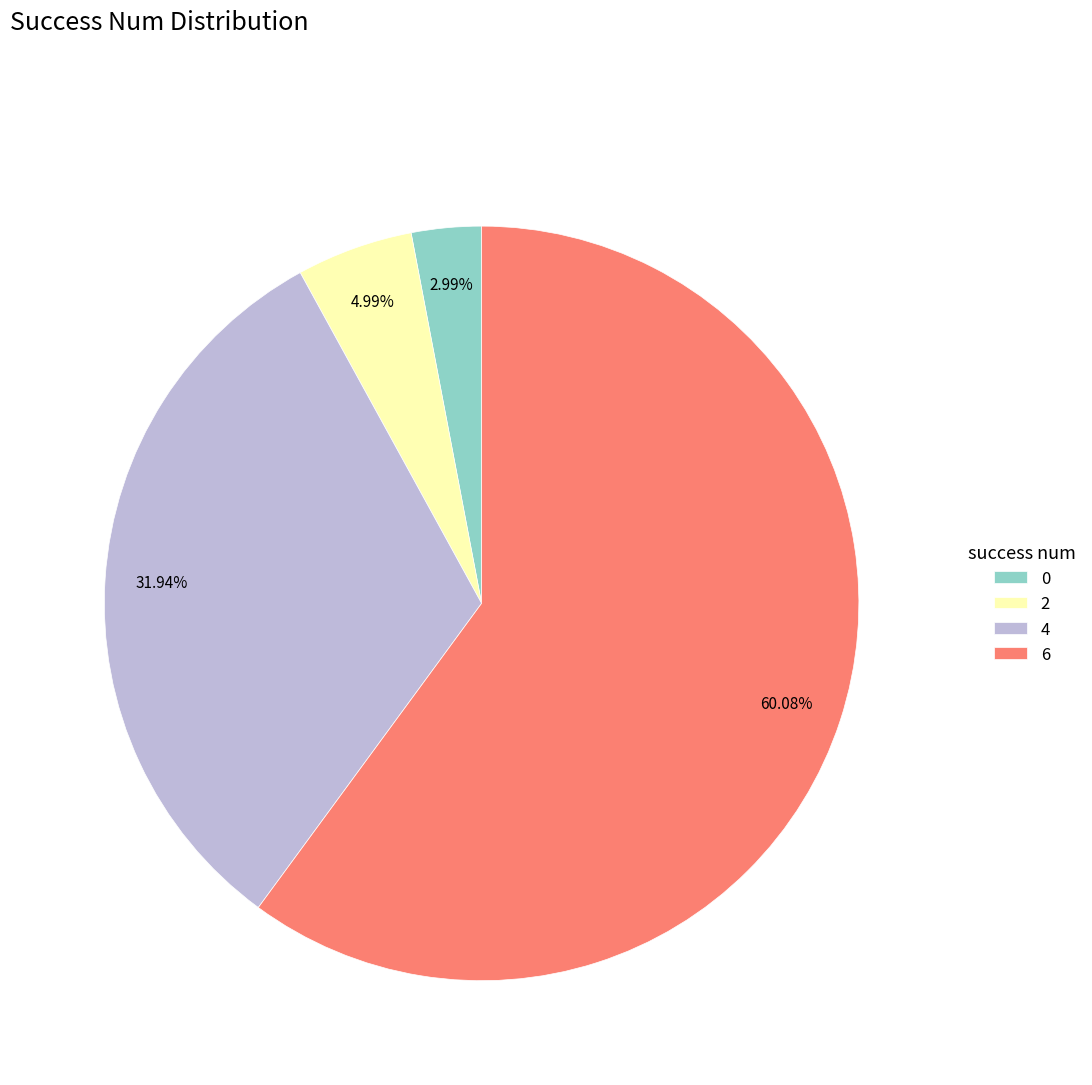

Count the number of slices in the pie.

4